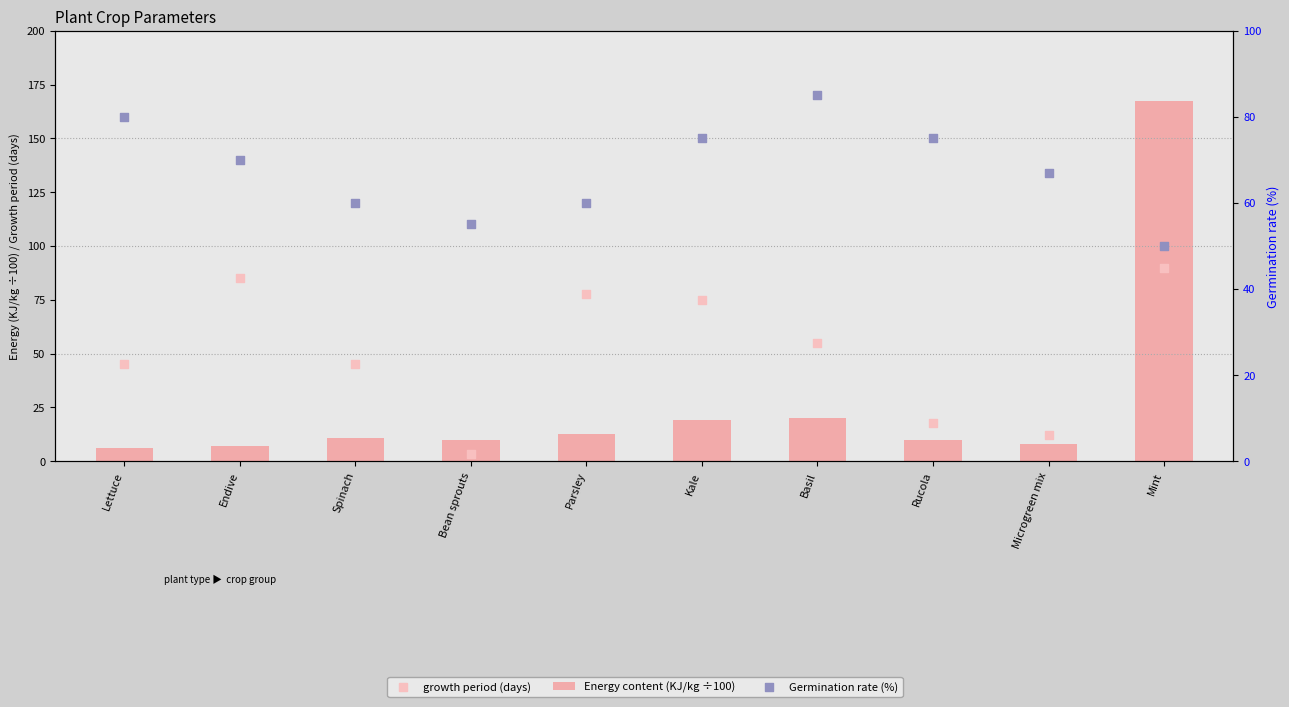

At which category is the sum across all series the highest?

Mint